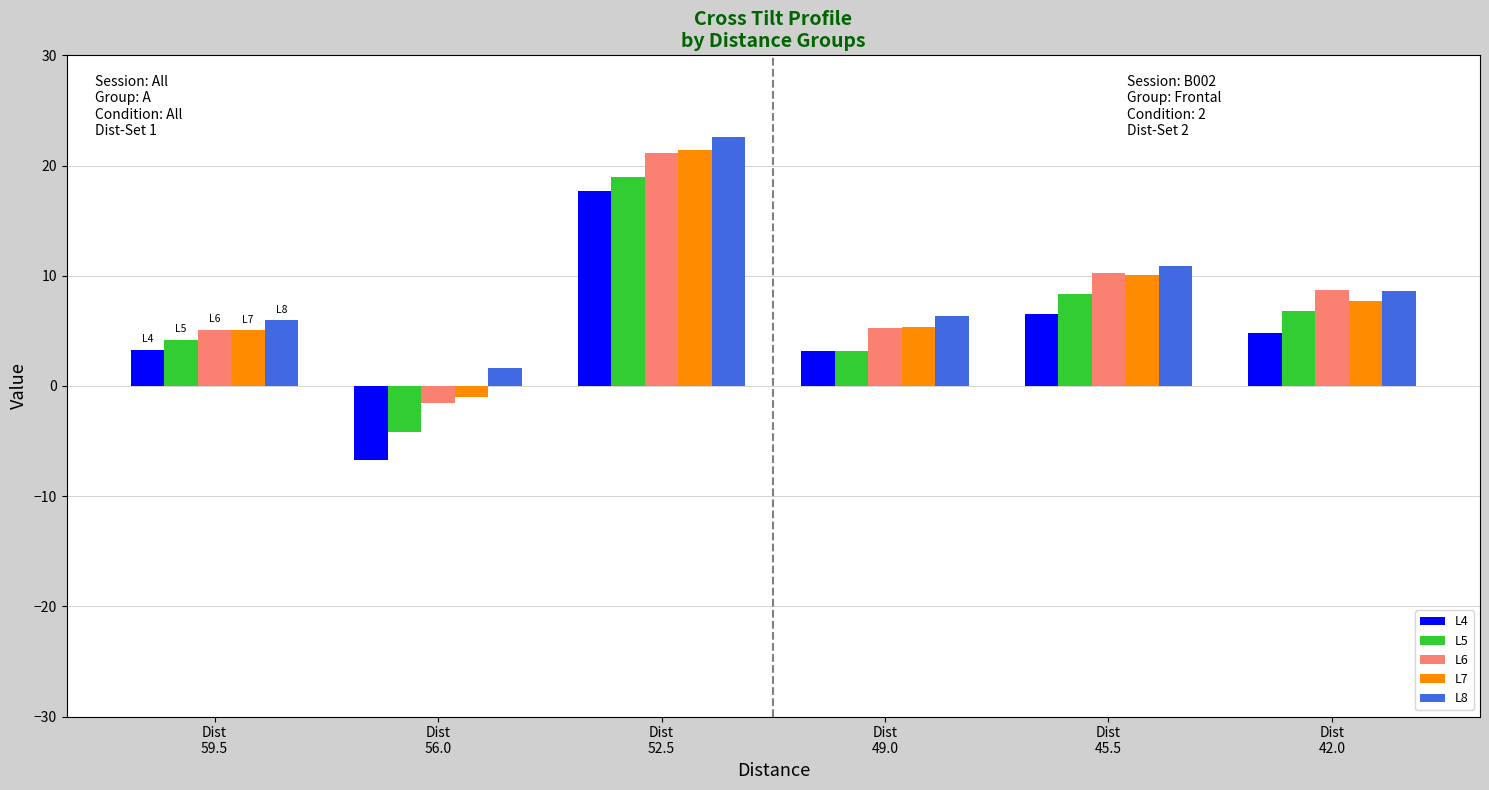

True or false: L5 has a value of 10.5 at Dist
42.0.

False